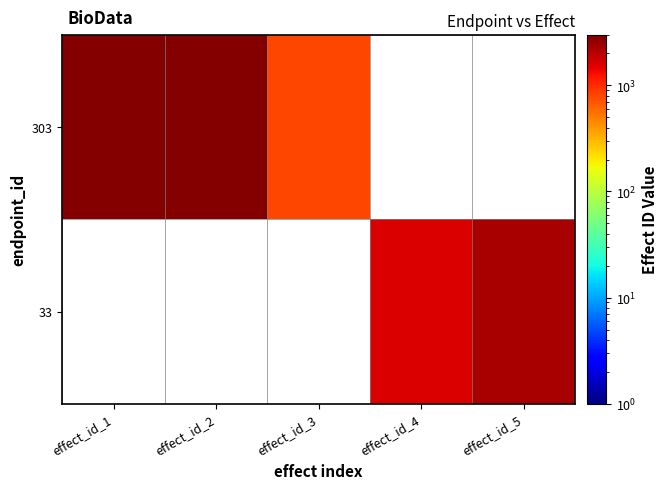

How many categories are shown in the chart?

5